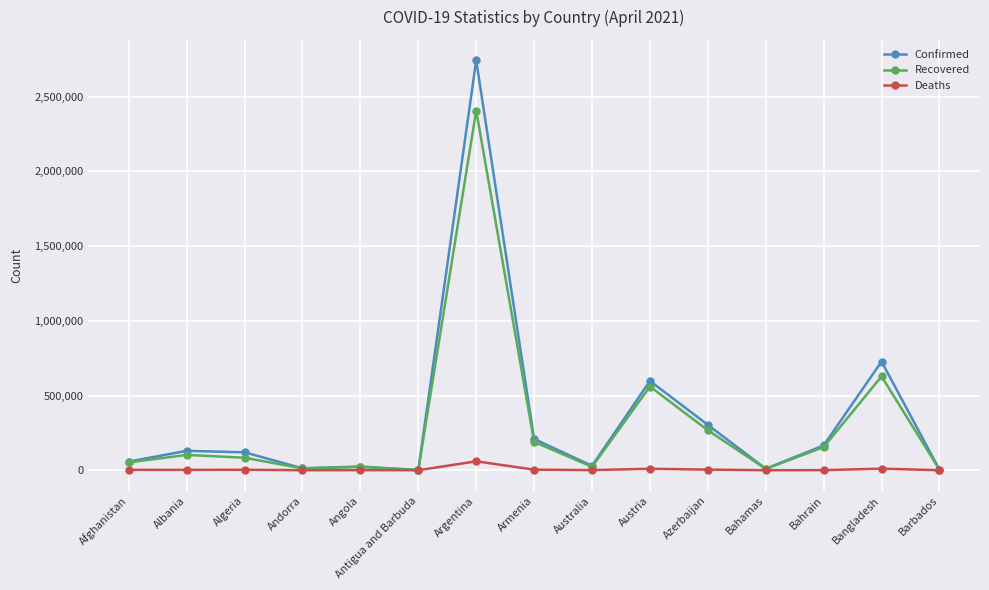

Between Andorra and Argentina, which series saw the biggest shift?

Confirmed